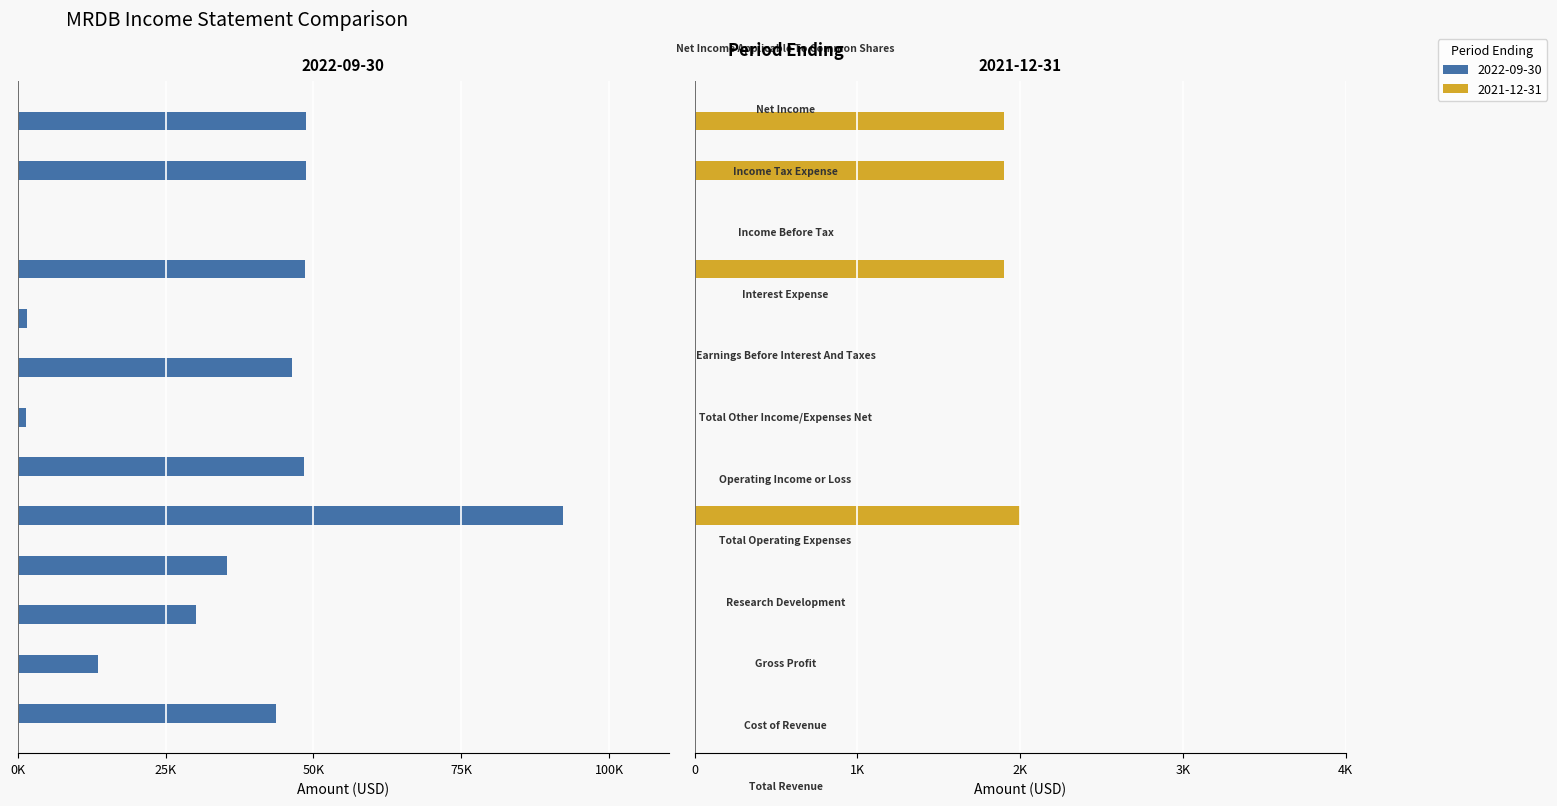

At which category does the chart reach its minimum across all series?

Total Revenue